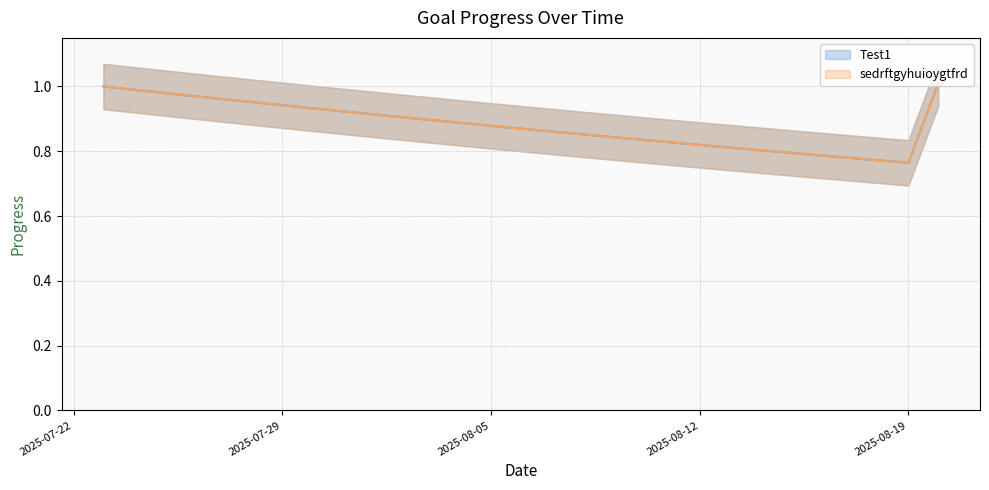

What position from the left is 2025-08-07?

16